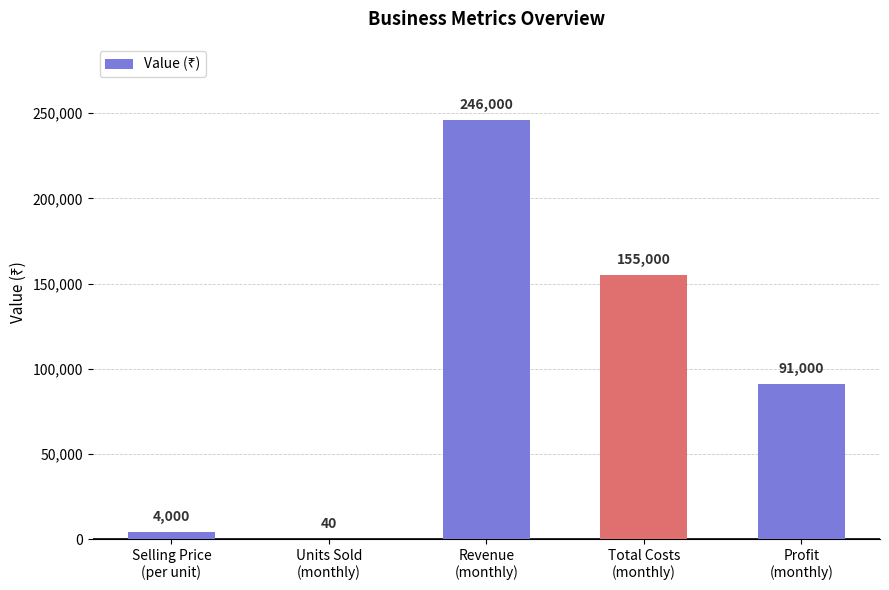

Reading left to right, list all the values displayed in this chart.

4000	40	246000	155000	91000